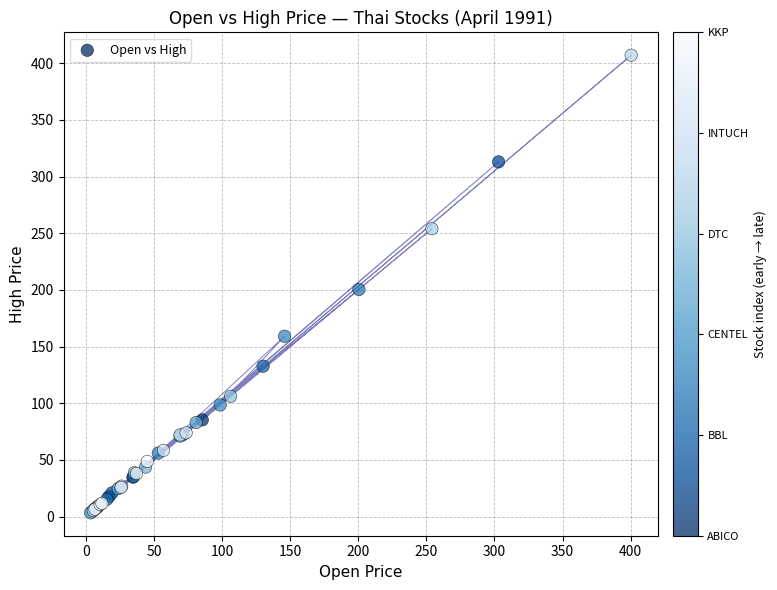

What Y value in the scatter plot is closest to 205?

200.4